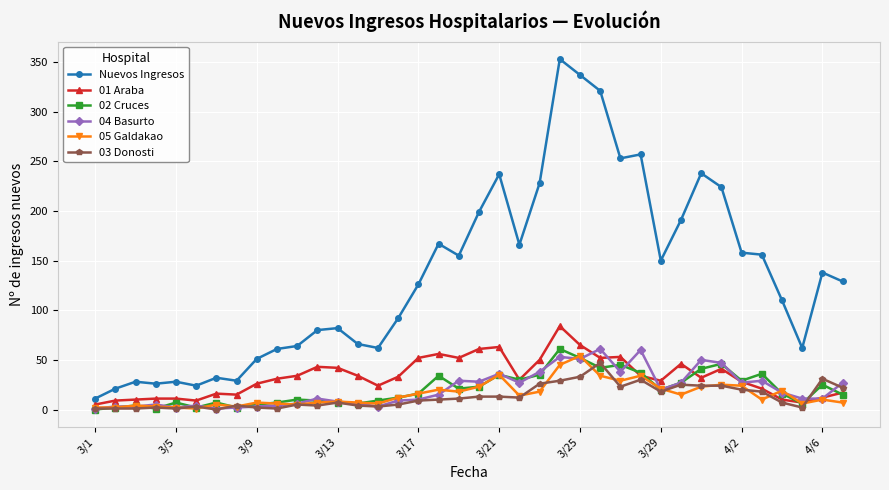

Which series has the largest range (max minus min)?

Nuevos Ingresos